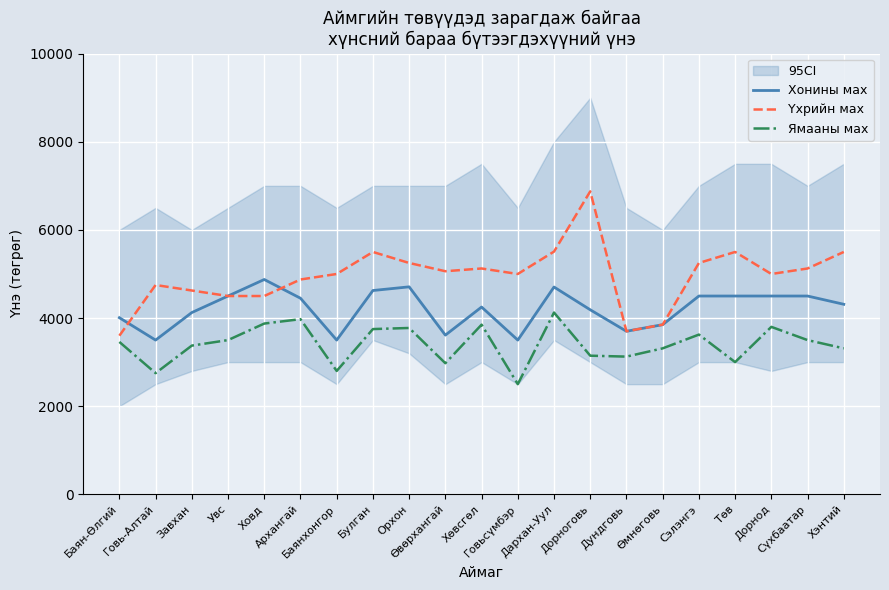

Between Увс and Хөвсгөл, which series saw the biggest shift?

Үхрийн мах